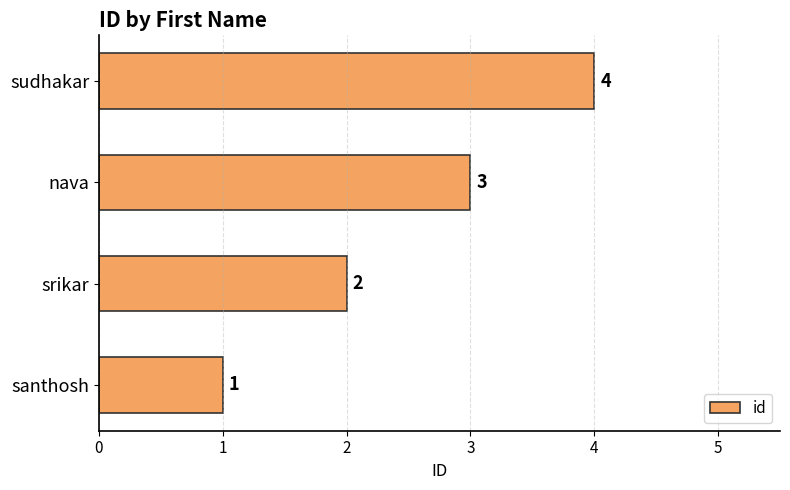

What is the change in value from santhosh to nava?

+2